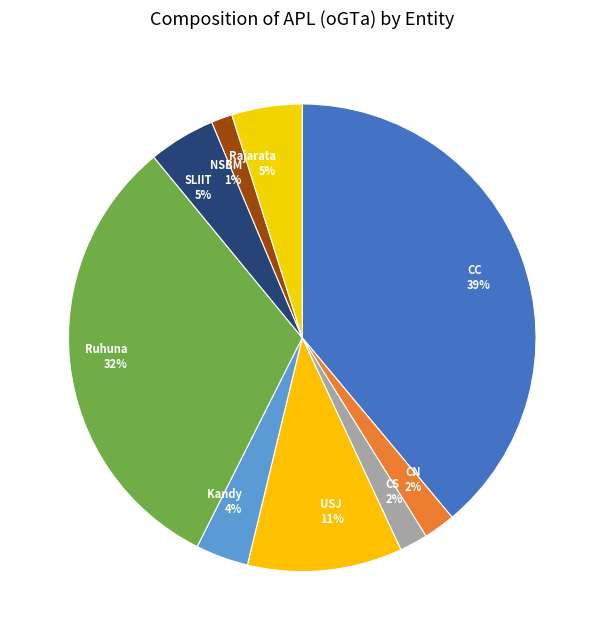

Is the sum of USJ and Kandy greater than half?

No